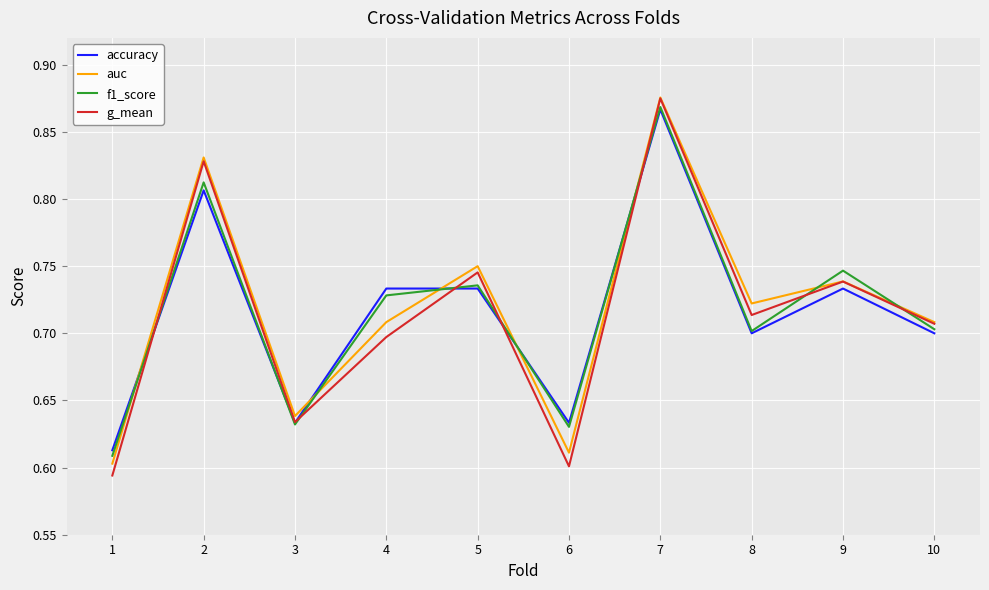

True or false: auc and f1_score cross at least once.

True